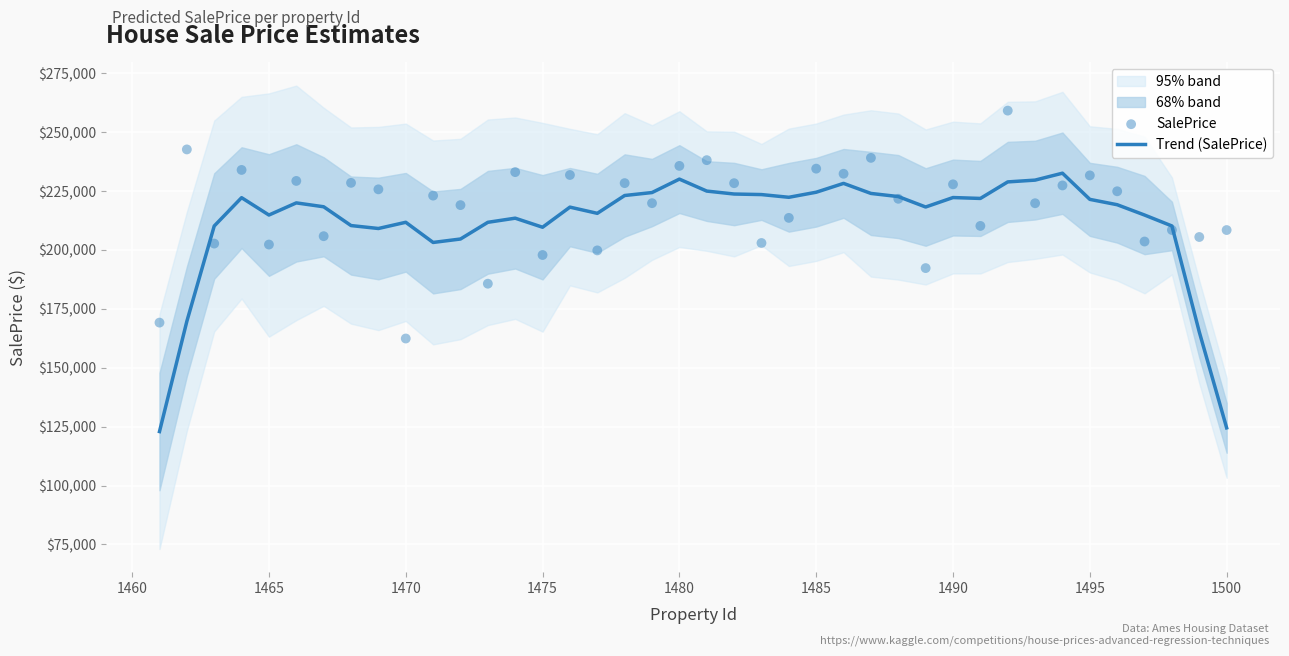

At how many categories does at least one series exceed 144180?

40